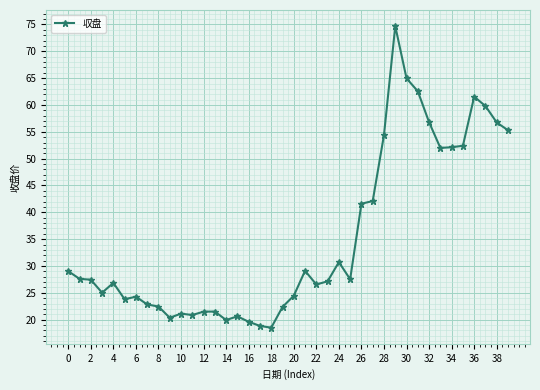

What is the smallest value displayed?

18.5